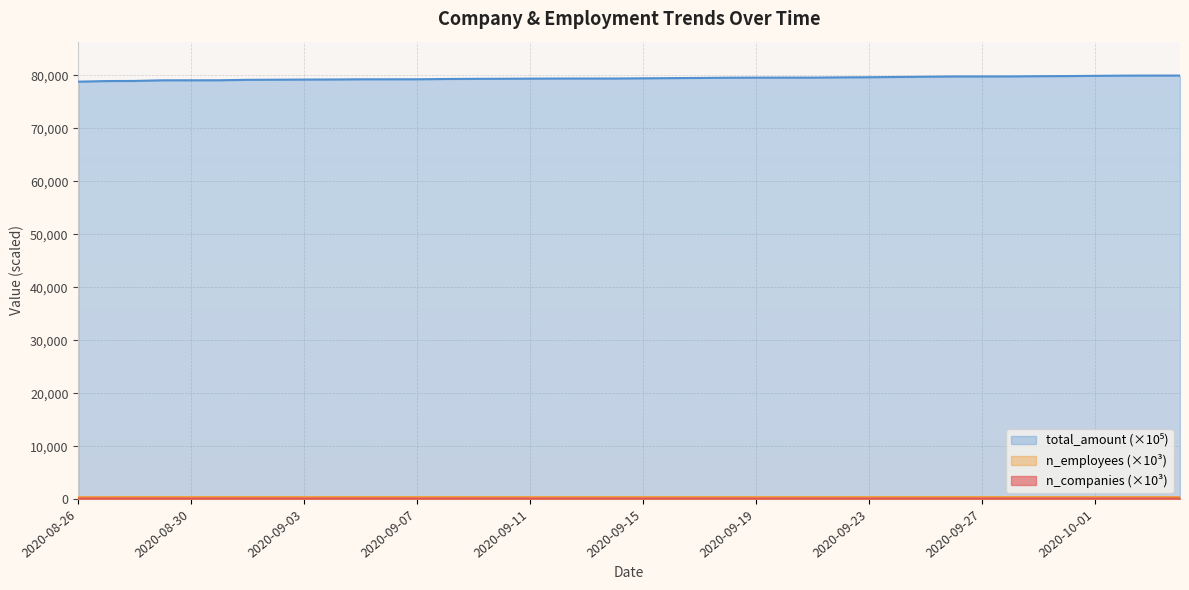

Count the number of data series in this chart.

3